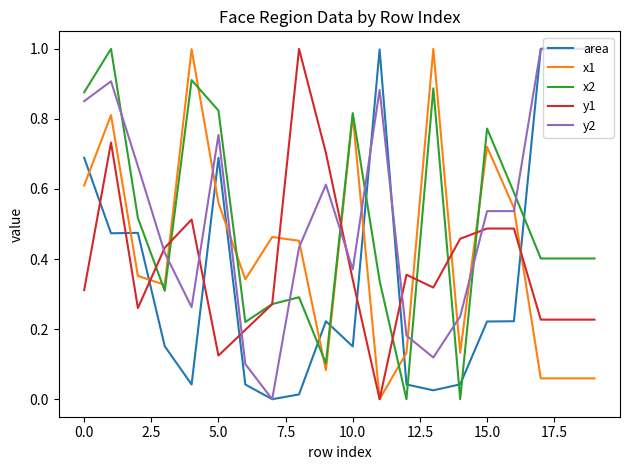

What is the highest value of the y2 series?

1.0